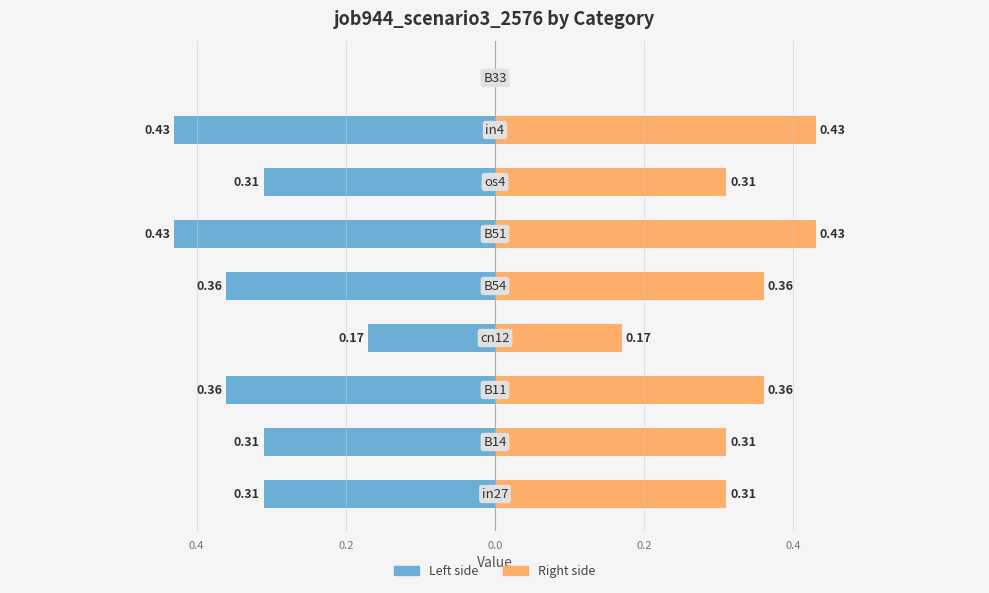

What is the value of the job944_scenario3_2576 (left) bar at the 7th from the left?

-0.3